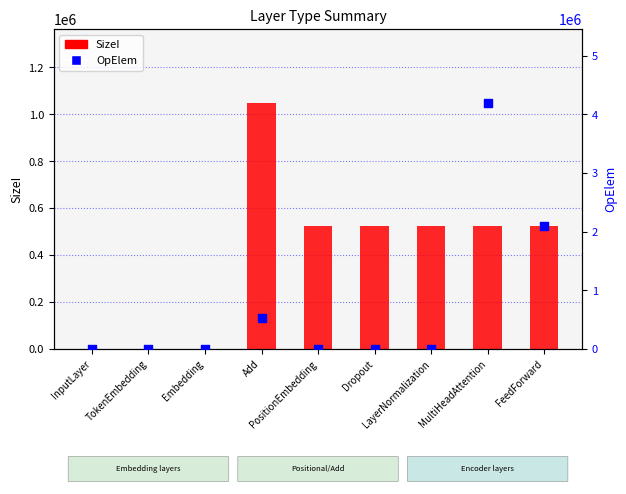

What are all the series names shown in the legend?

SizeI, OpElem